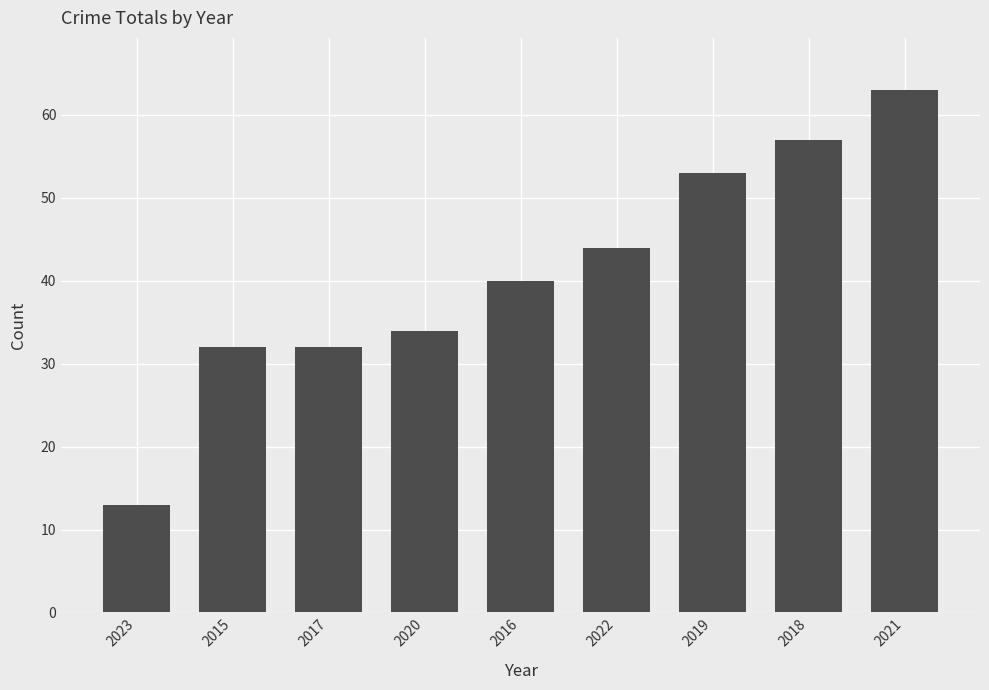

What is the difference between the second highest and minimum values?

44